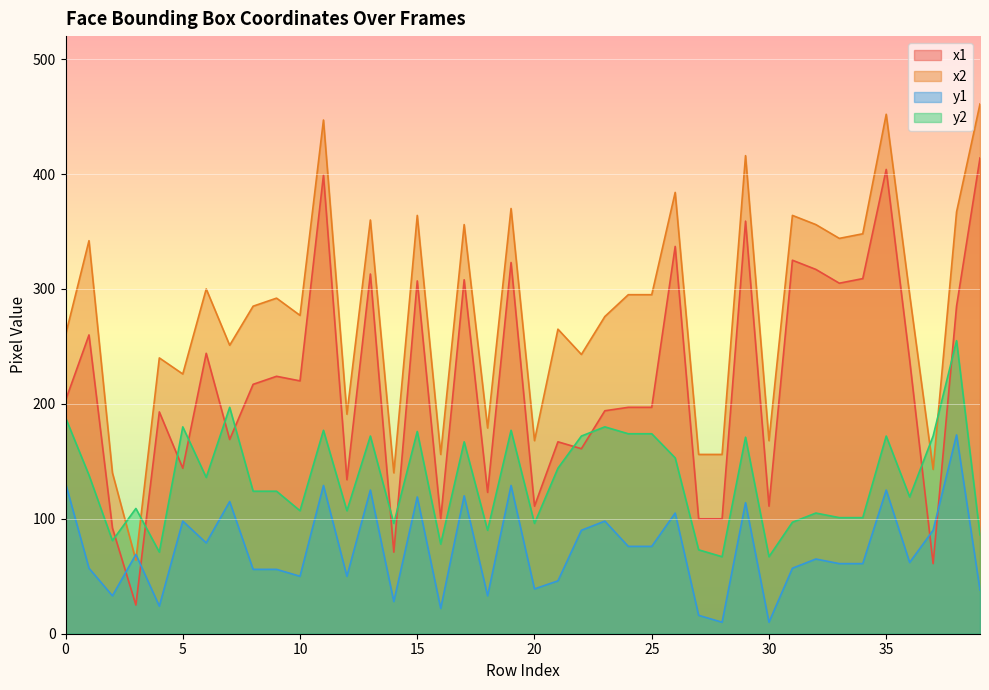

Reading left to right, what are all the values shown in this chart?

x1: 203	260	92	25	193	144	244	169	217	224	220	399	134	313	71	307	100	308	123	323	111	167	161	194	197	197	337	100	100	359	111	325	317	305	309	404	238	61	285	414
x2: 260	342	140	64	240	226	300	251	285	292	277	447	191	360	140	364	156	356	179	370	168	265	243	276	295	295	384	156	156	416	168	364	356	344	348	452	295	143	367	461
y1: 131	57	33	69	24	98	79	115	56	56	50	129	50	125	28	119	22	120	33	129	39	46	90	98	76	76	105	16	10	114	10	57	65	61	61	125	62	90	173	38
y2: 188	138	81	109	71	180	136	197	124	124	107	177	107	172	96	176	78	167	90	177	96	144	172	180	174	174	153	73	67	171	67	97	105	101	101	172	119	172	255	86